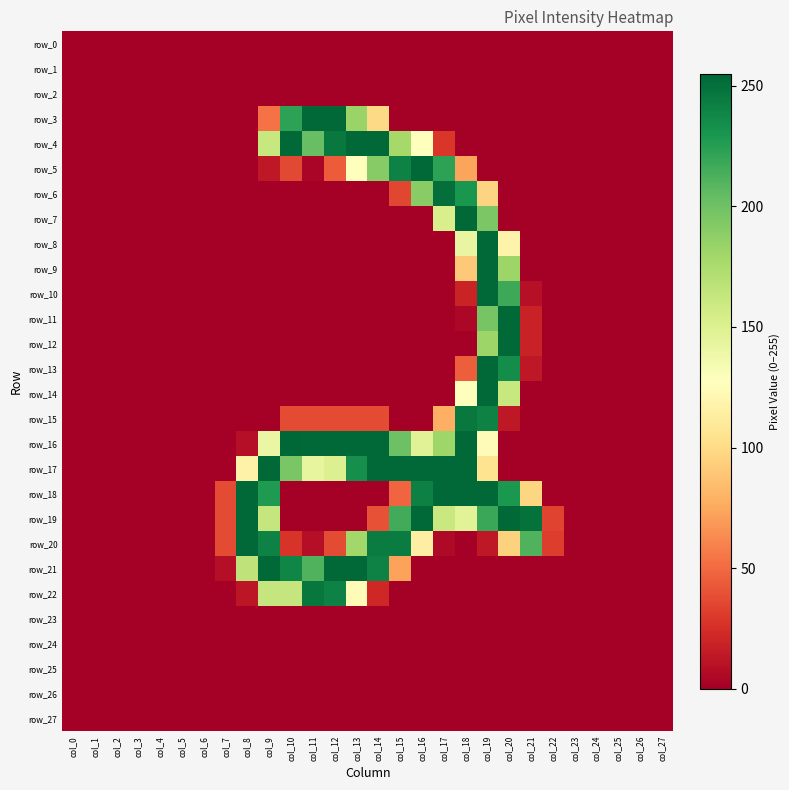

Rank the series by their maximum value, from highest to lowest.

row_16, row_3, row_4, row_5, row_7, row_8, row_9, row_10, row_11, row_12, row_13, row_14, row_17, row_18, row_19, row_20, row_21, row_6, row_22, row_15, row_0, row_1, row_2, row_23, row_24, row_25, row_26, row_27